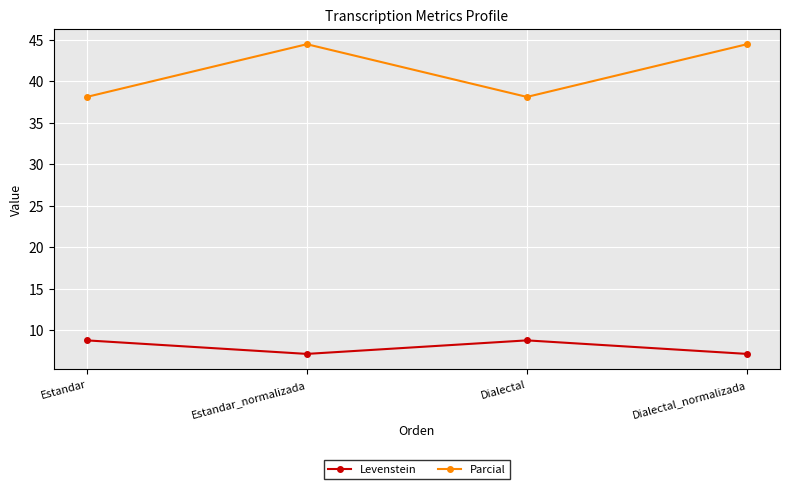

What value does the Levenstein series have at Dialectal?

8.8